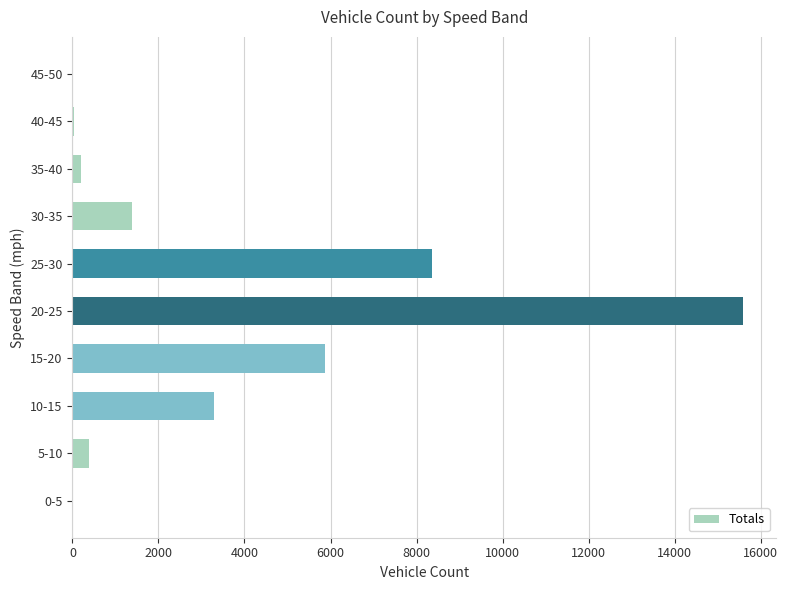

At which label is the value closest to 7792?

25-30